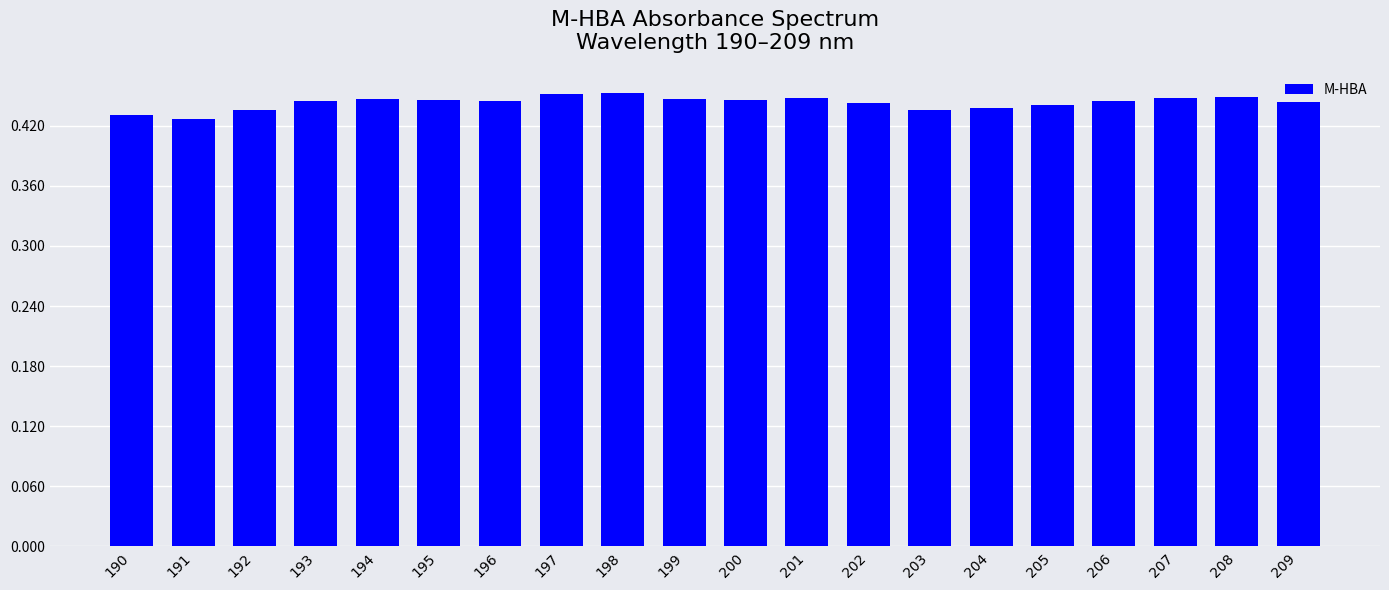

Between 208 and 190, which is larger?

208